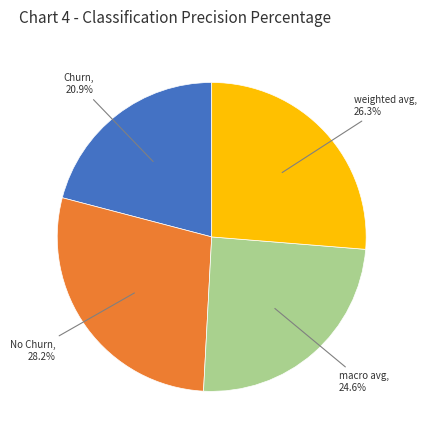

Is there a majority slice in this chart?

No